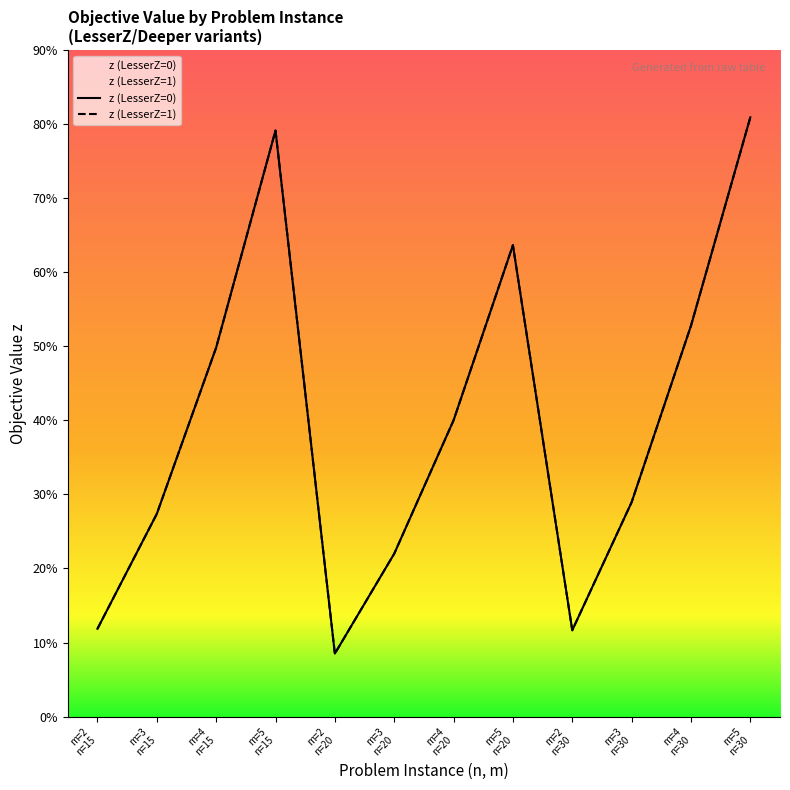

What is the label of the 4th point from the right?

m=2
n=30